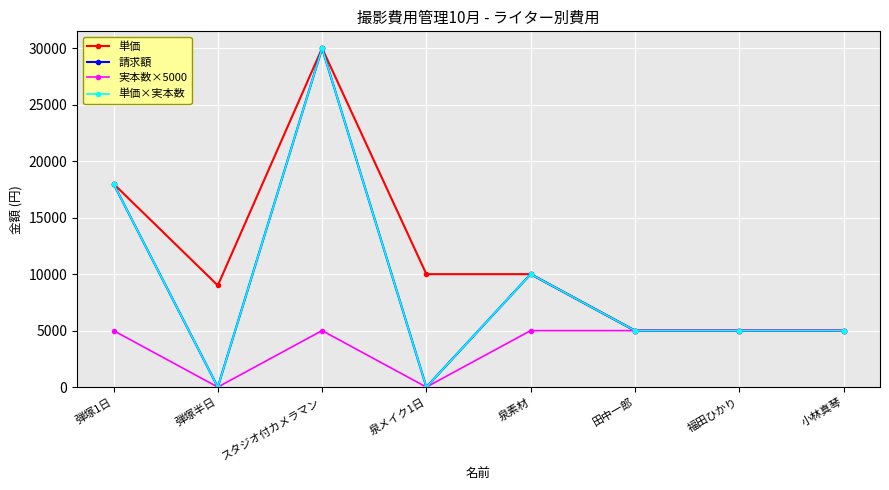

Where is 実本数×5000 nearest to the value 2500?

弾塚1日